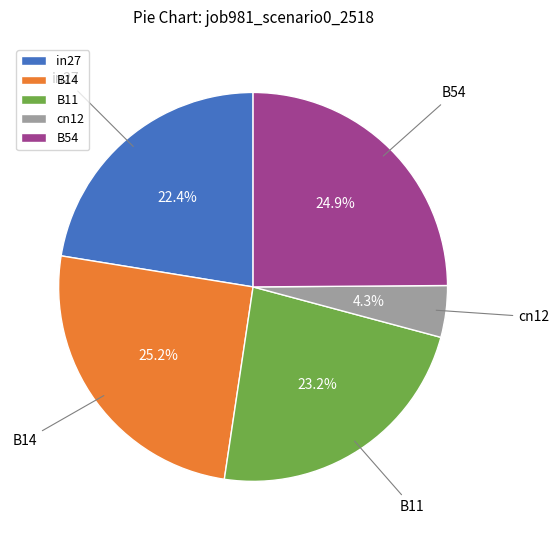

To the nearest percent, what portion does B14 represent?

25%